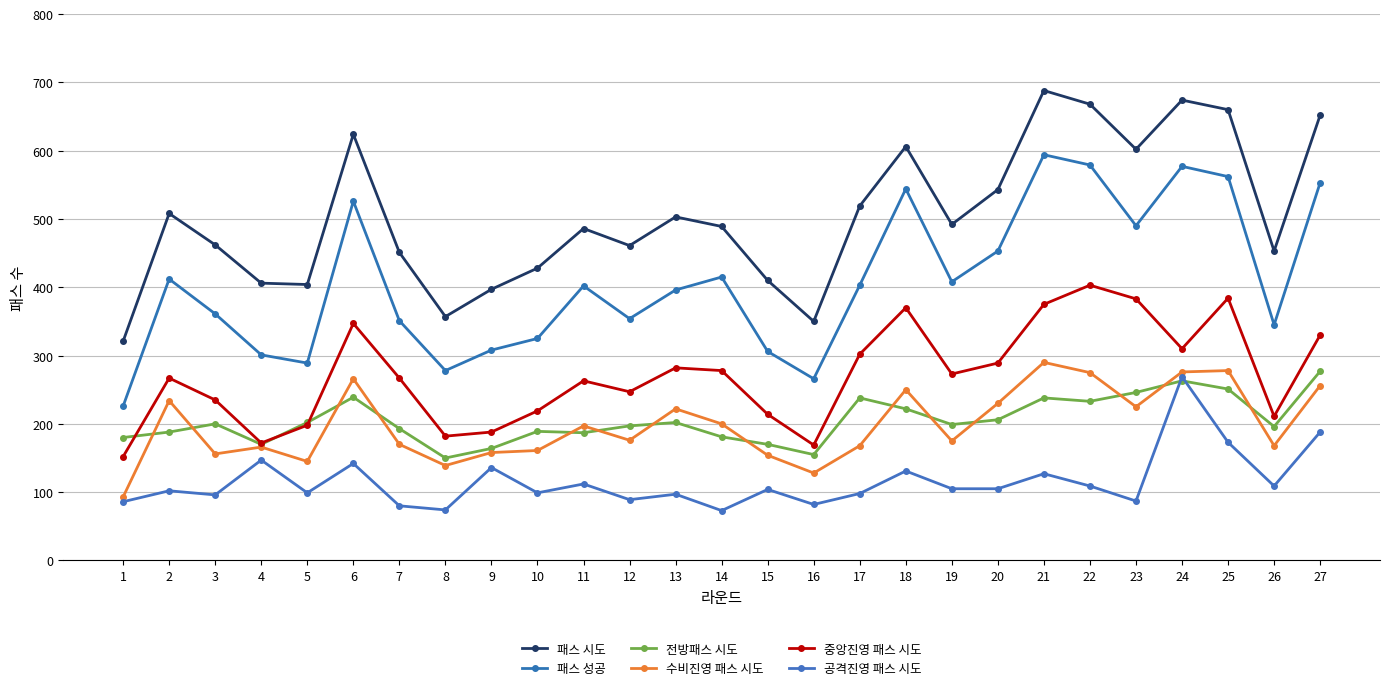

Where is the first local minimum for 패스 성공?

5